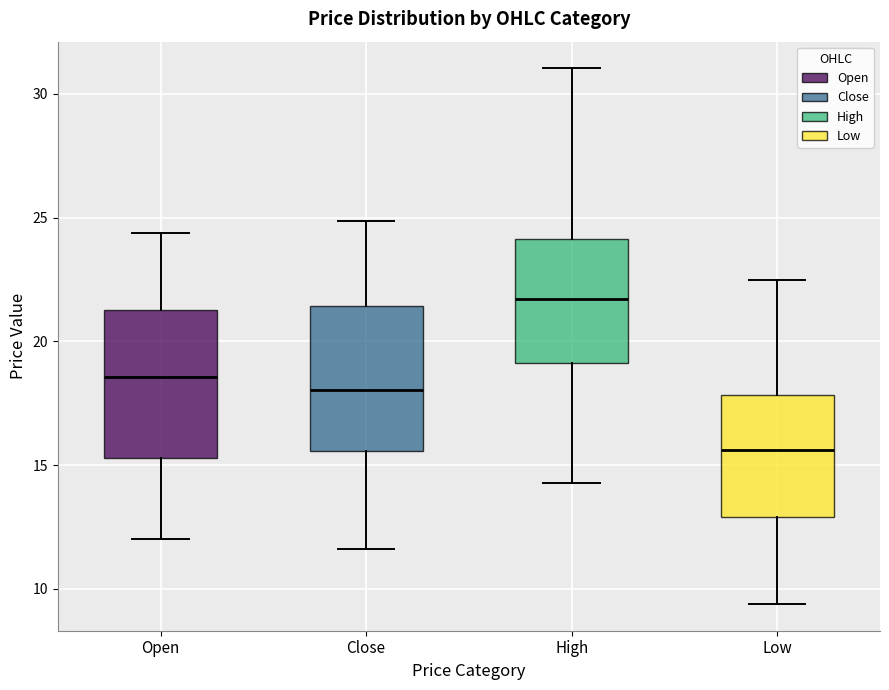

Reading left to right, read every box against the y-axis: the position of its median line, the range the box covers, and the ends of its whiskers. The values are not printed on the chart, so give them approximately, as read against the axis.

Open: median 18.5, box 15.5 to 21.5, whiskers 12.0 to 24.5
Close: median 18.0, box 15.5 to 21.5, whiskers 11.5 to 25.0
High: median 21.5, box 19.0 to 24.0, whiskers 14.5 to 31.0
Low: median 15.5, box 13.0 to 18.0, whiskers 9.5 to 22.5